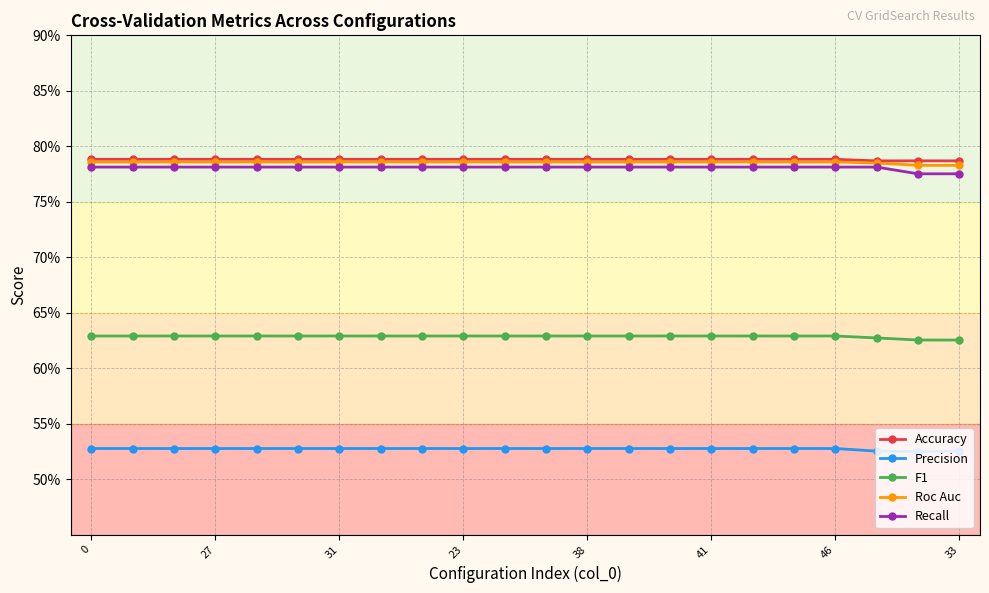

Is this an area chart (filled region under the line)?

No